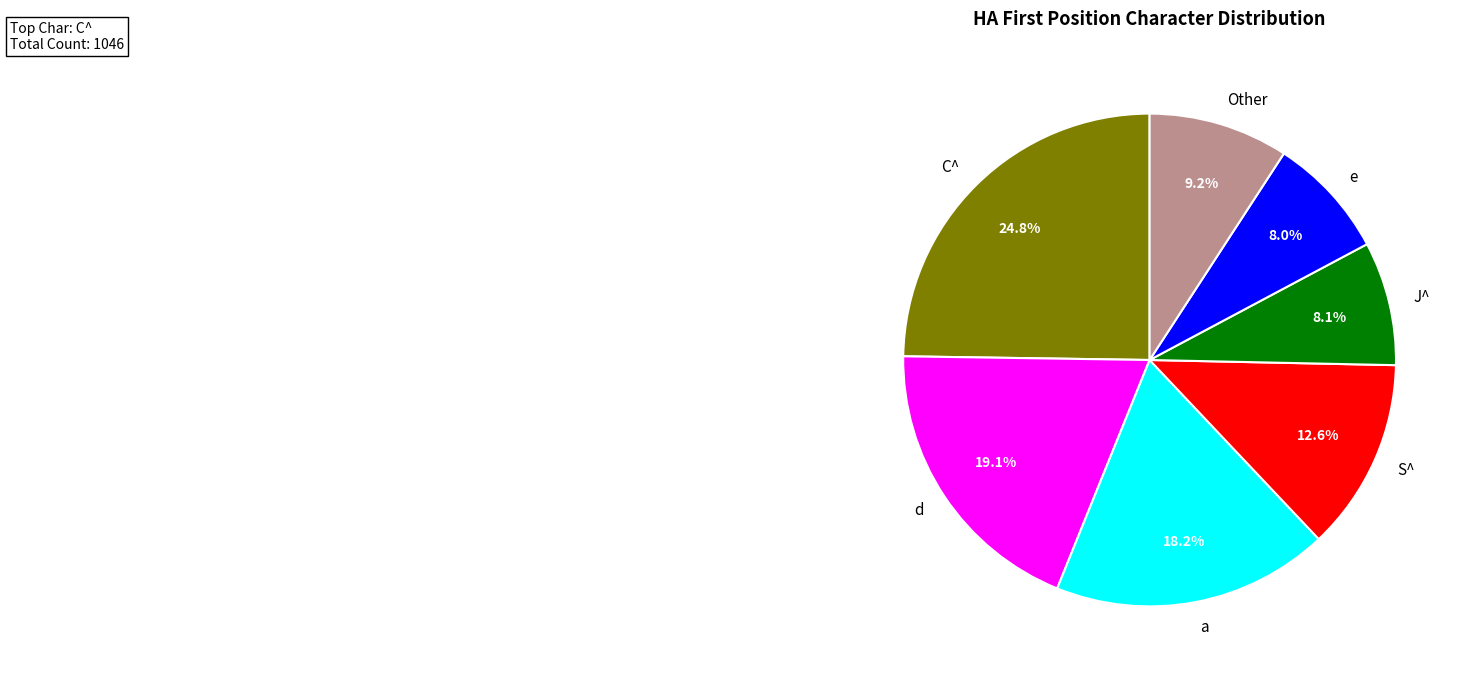

To the nearest percent, what is the average slice percentage?

14%